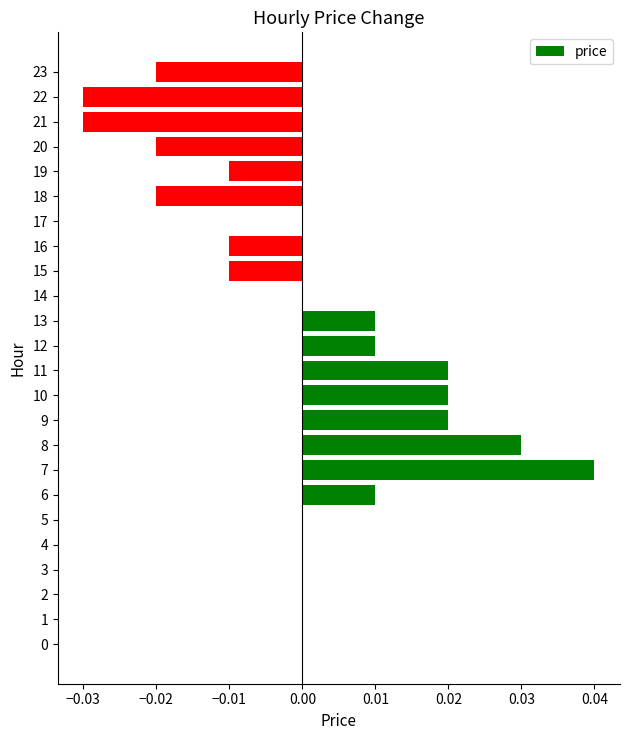

True or false: the data shows -0.0 at 23.

True